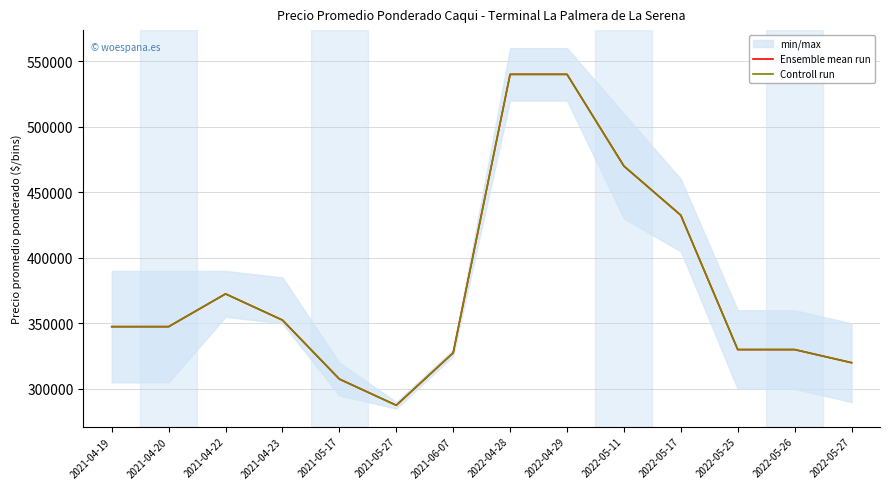

At 2021-05-17, list the series in order from largest to smallest.

Ensemble mean run, Controll run